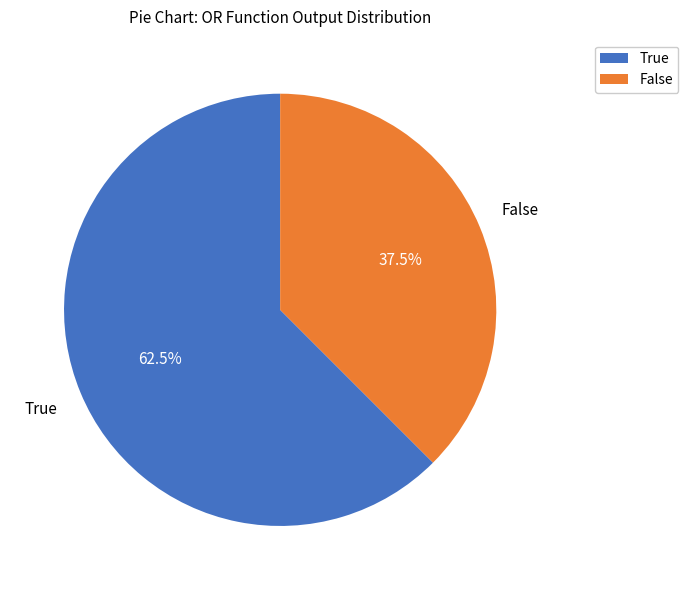

Count the number of slices in the pie.

2